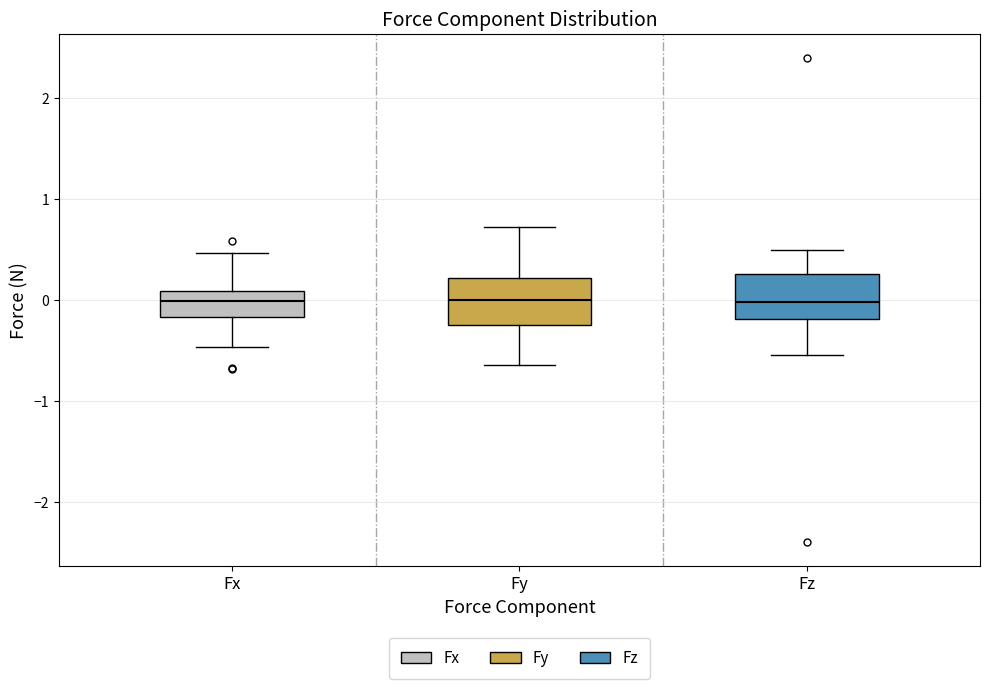

Where does the upper whisker of the box for Fy end on the y-axis? The values are not printed on the chart, so give them approximately, as read against the axis.

0.7